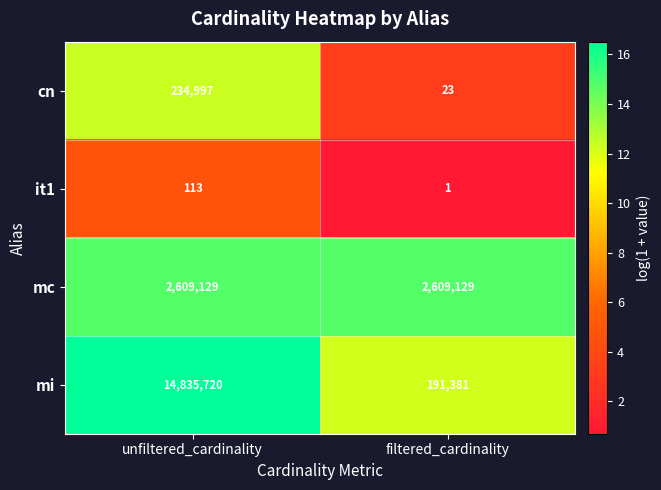

What is the difference between the highest and lowest values at filtered_cardinality?

2609128